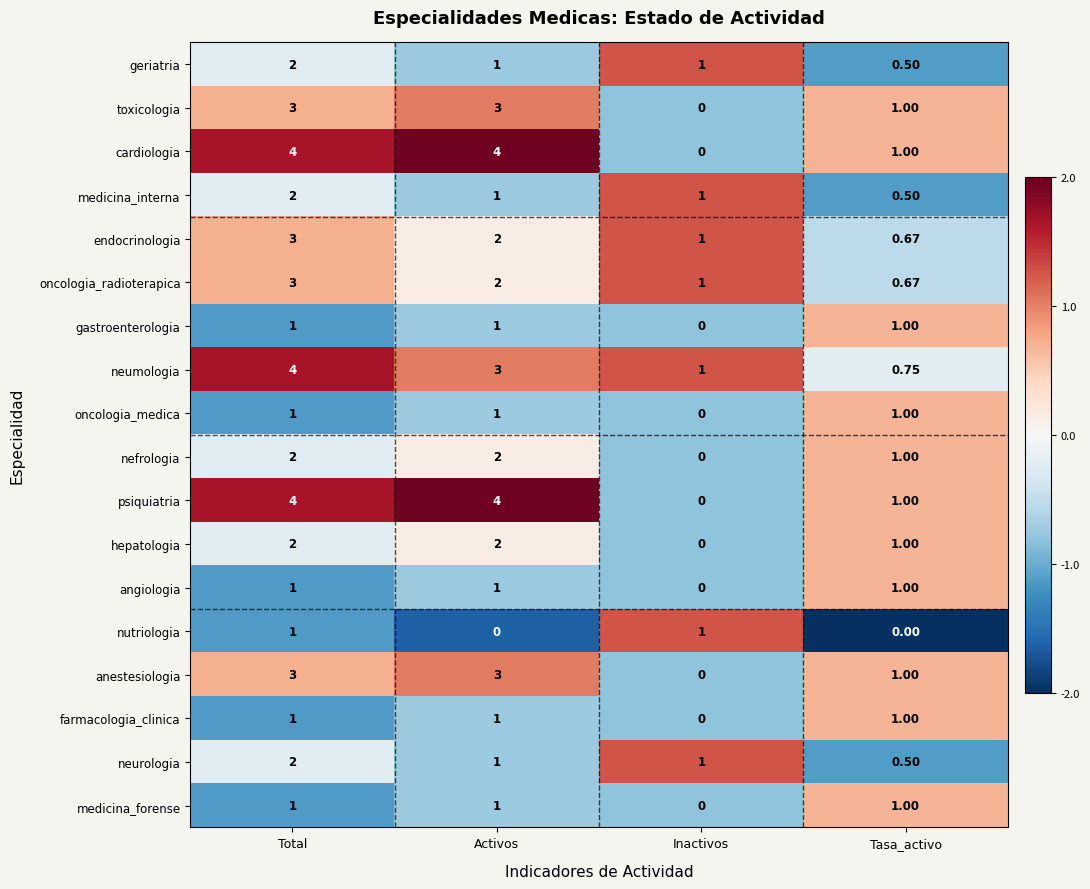

At which category is the sum across all series the highest?

Total